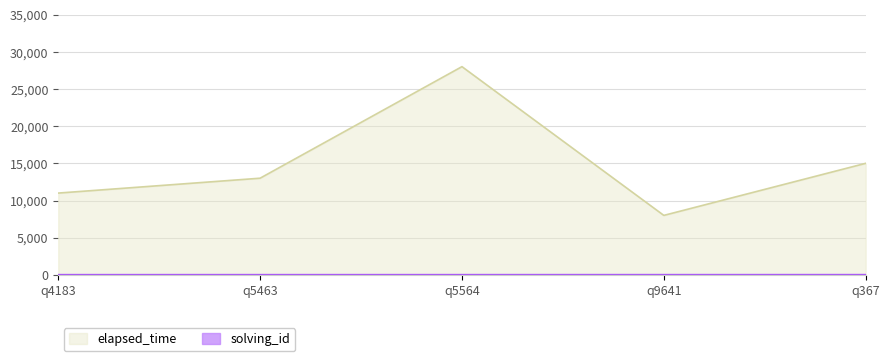

At which category is the sum across all series the highest?

q5564